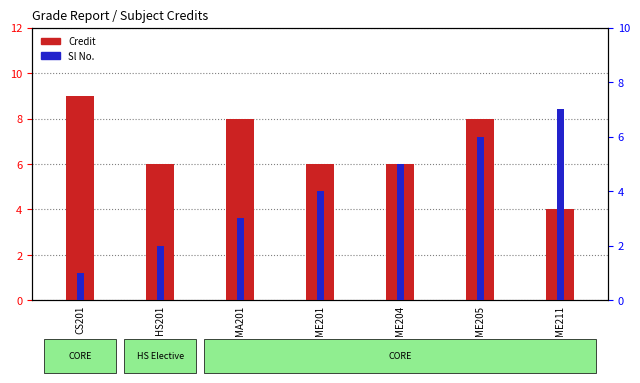

Between ME211 and ME201, which is larger?

ME201